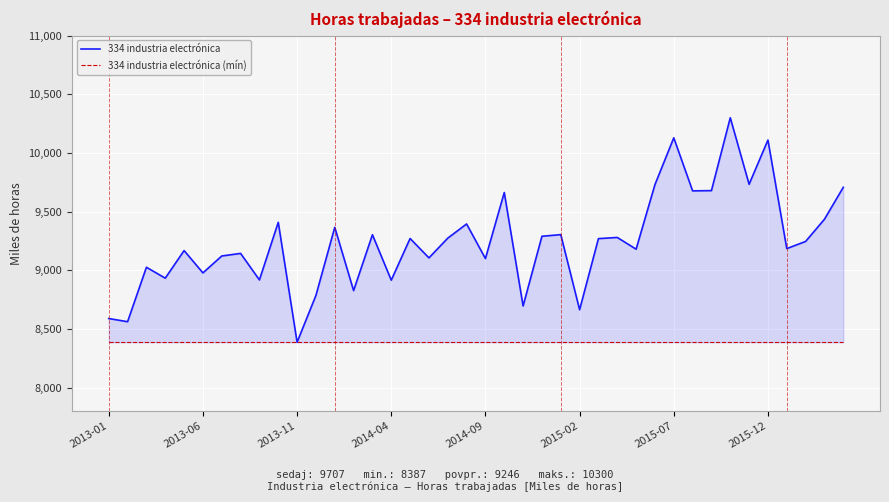

What is the average value of the 334 industria electrónica series?

9246